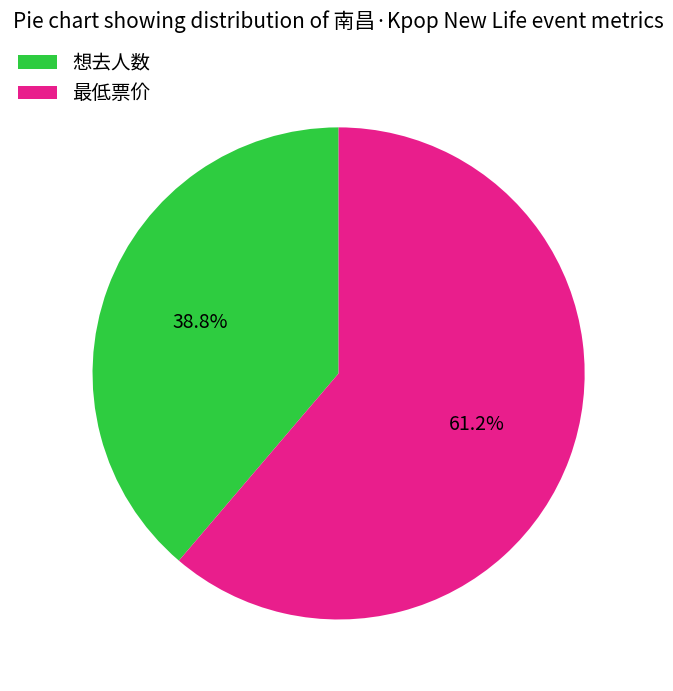

What is the total percentage of 想去人数 and 最低票价?

100.0%